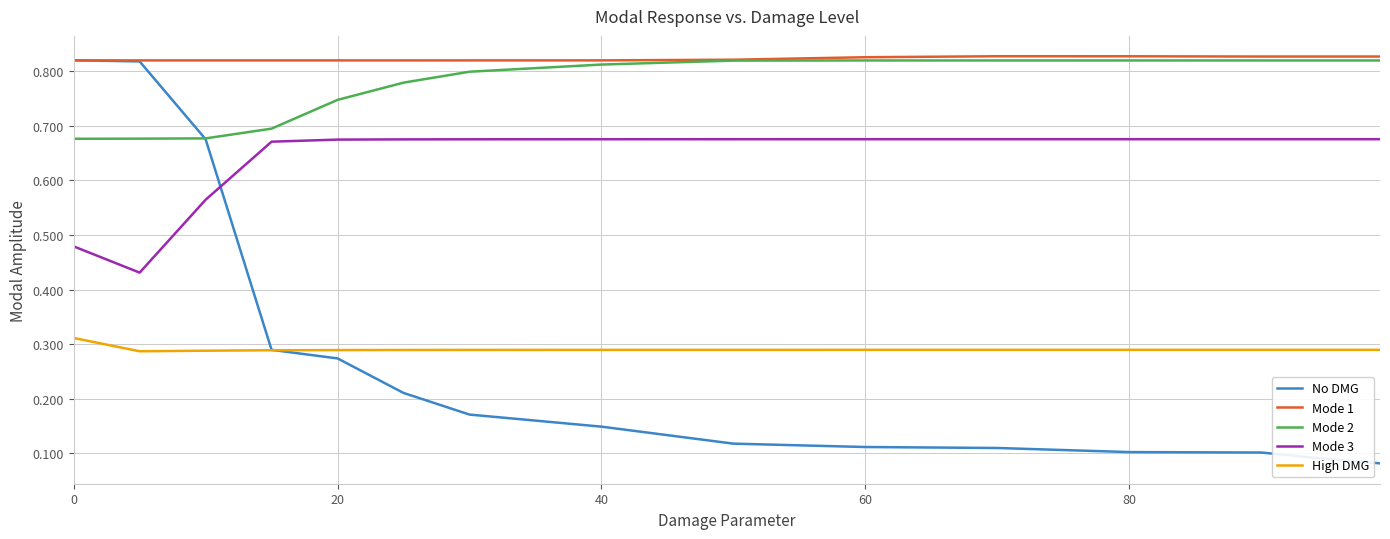

Which series has the widest spread of values?

No DMG